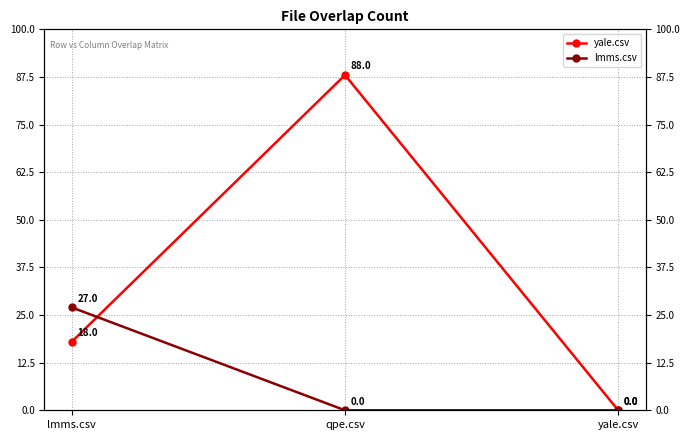

Which series changed the most between qpe.csv and yale.csv?

yale.csv